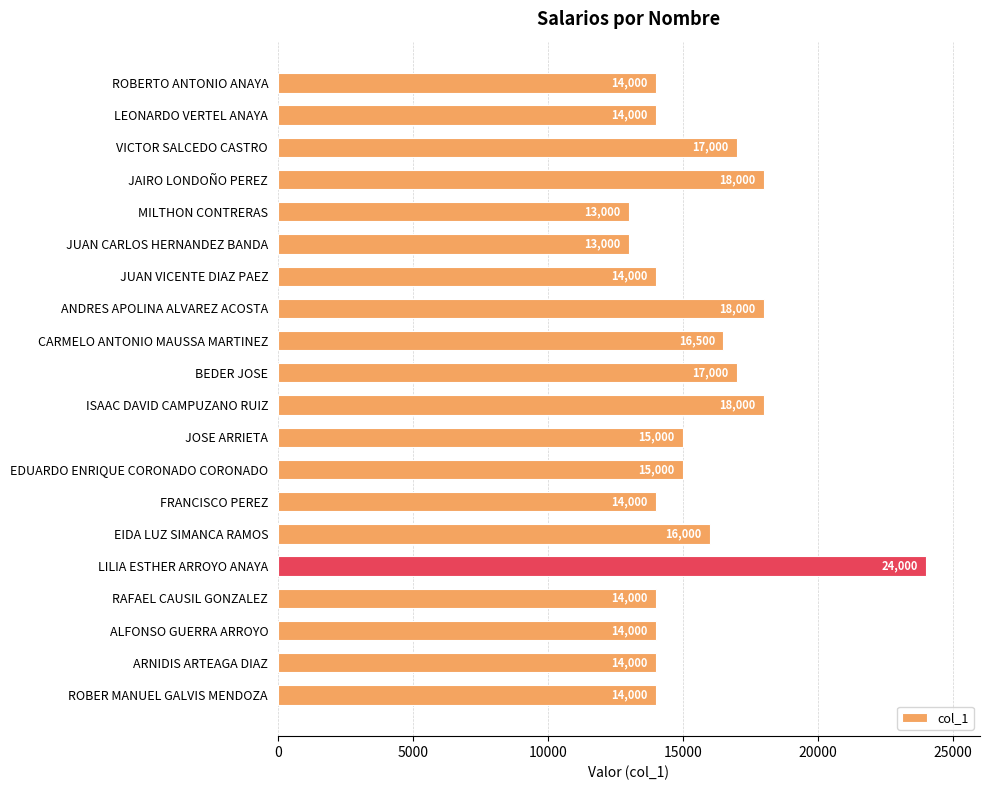

How many values exceed 15000?

8